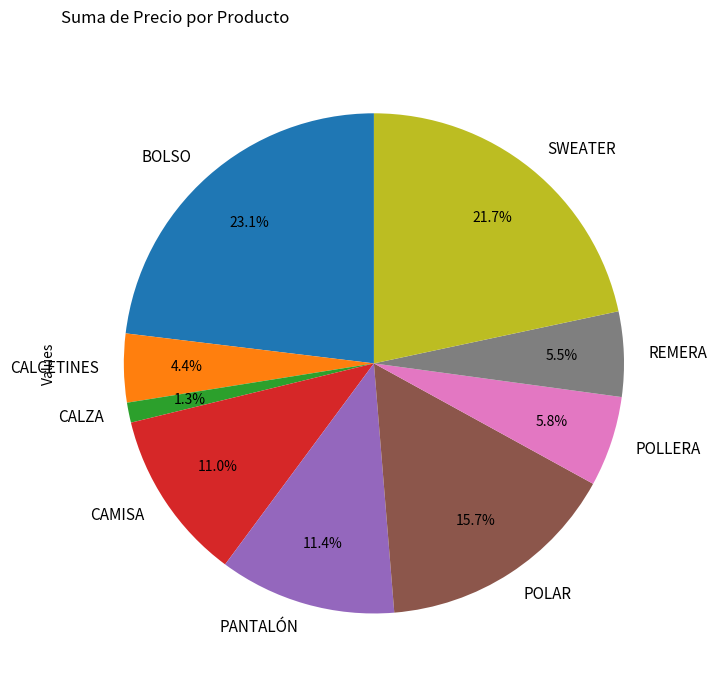

Combined, do BOLSO and PANTALÓN account for over 50%?

No